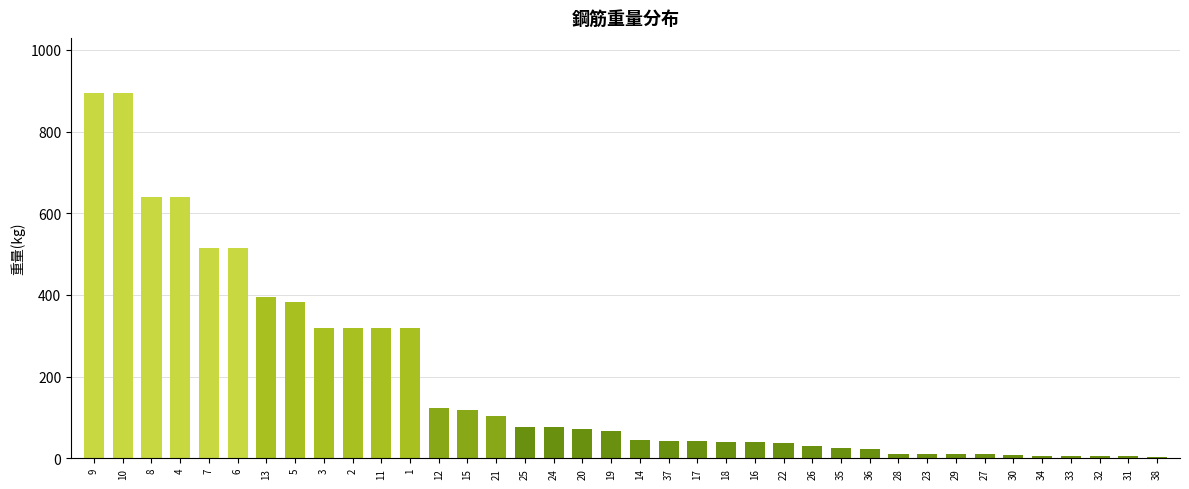

What is the sum of all values?

7188